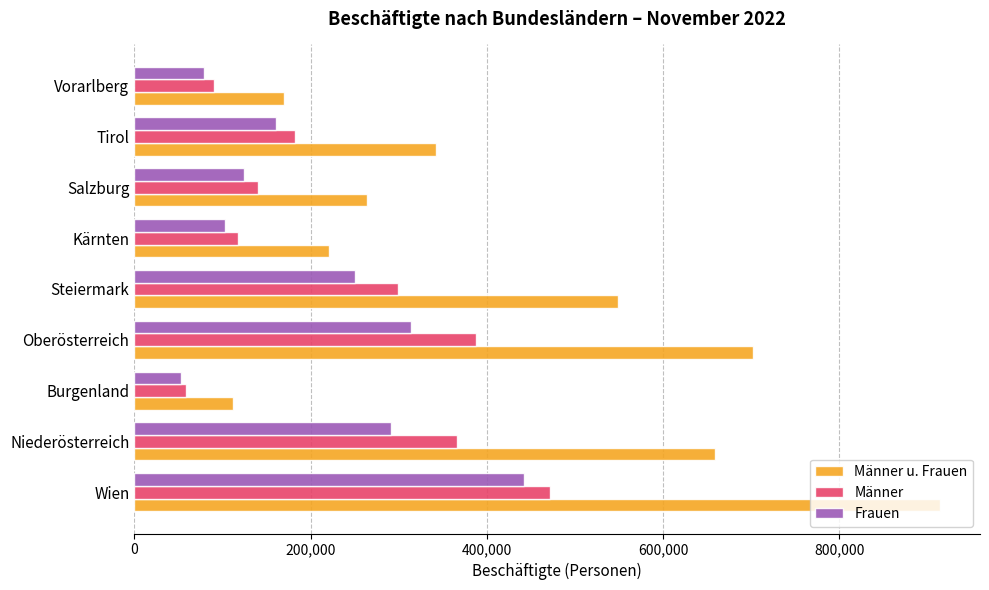

What is the sum of all Männer values?

2115231